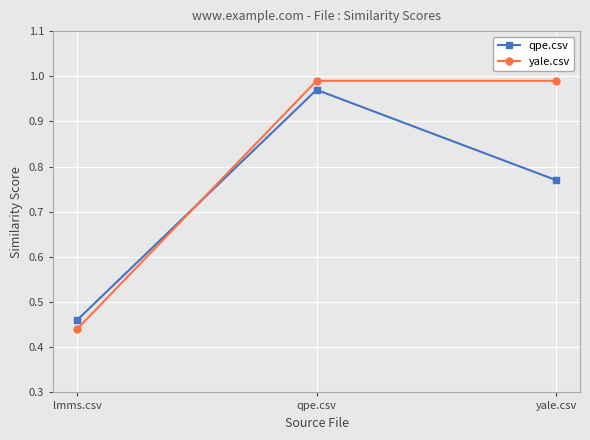

Which series has the largest total across all categories?

yale.csv